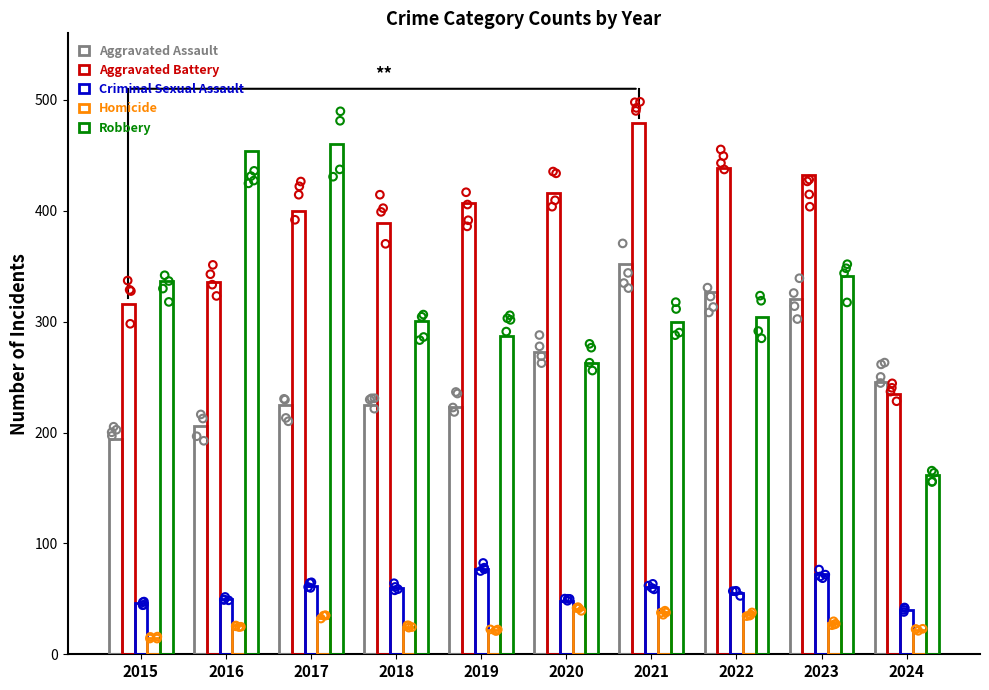

What are all the series names shown in the legend?

Aggravated Assault, Aggravated Battery, Criminal Sexual Assault, Homicide, Robbery